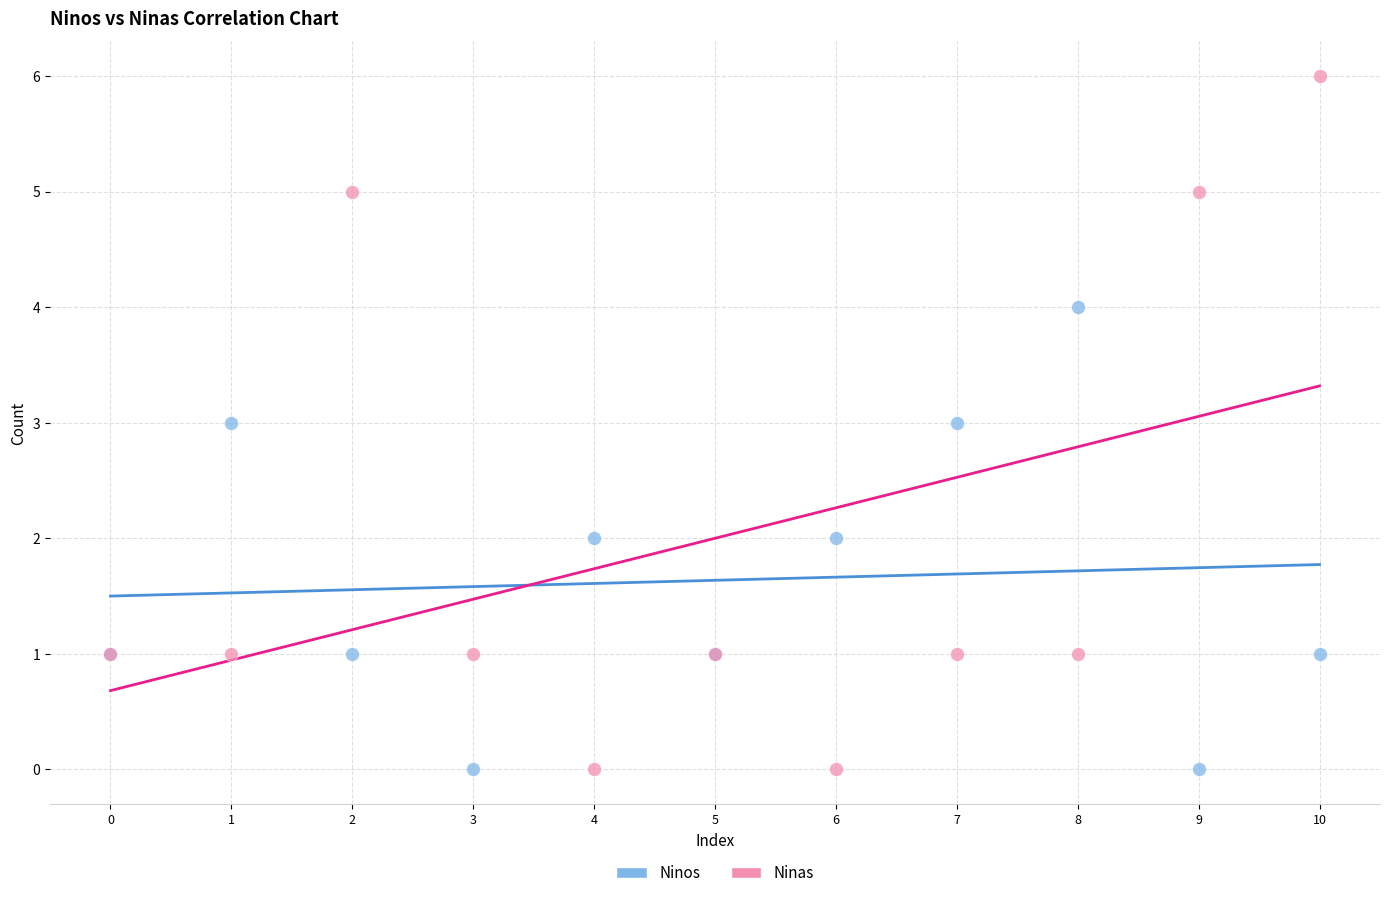

Which series contains the highest Y value?

Ninas